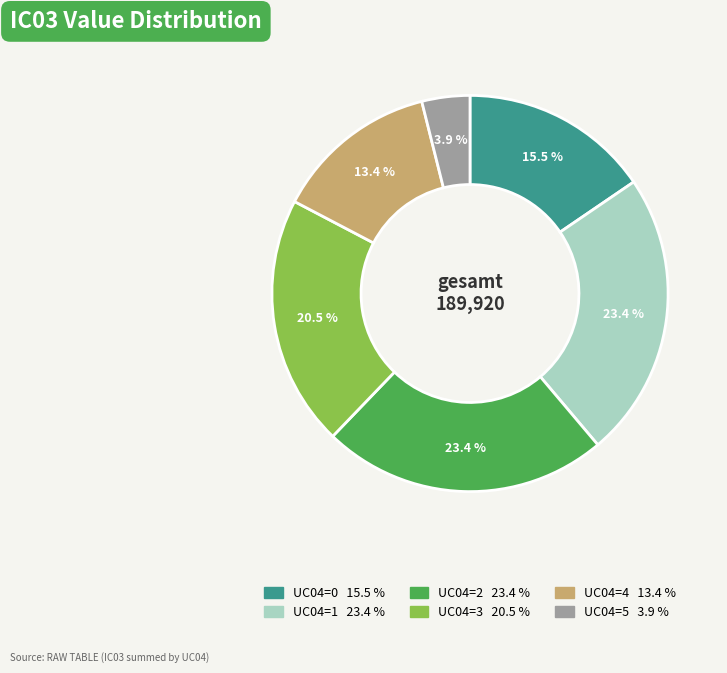

Is there any slice that represents more than half of the pie?

No